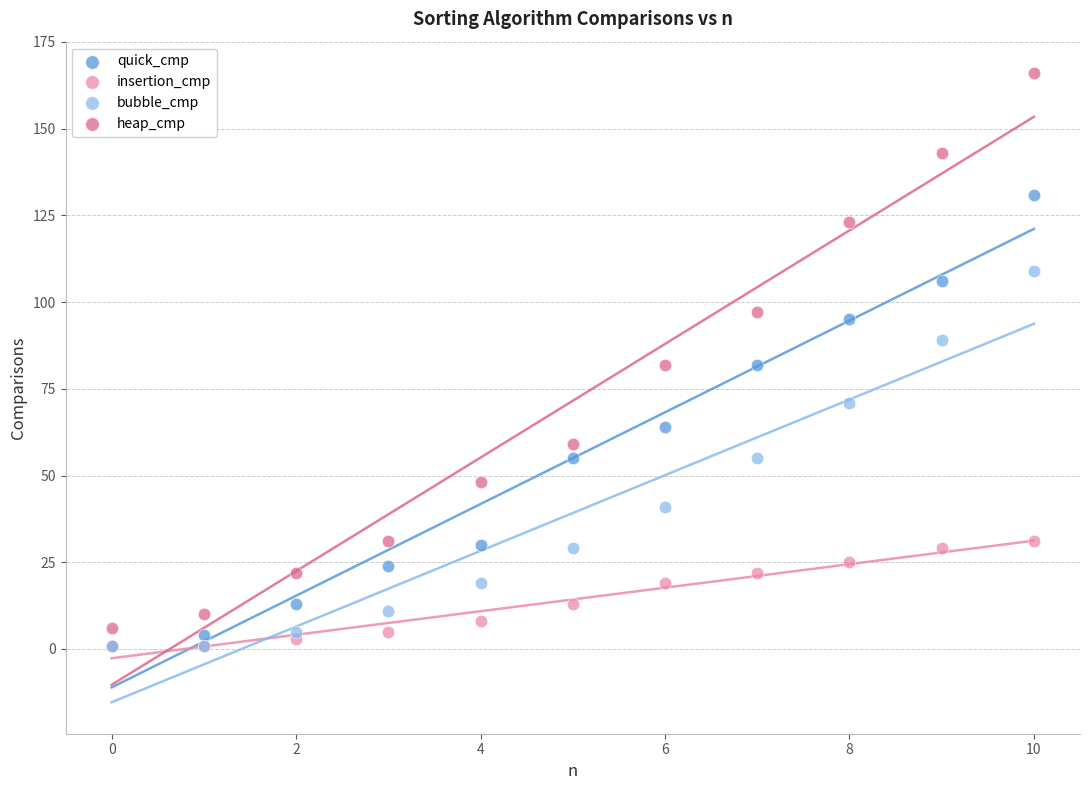

Which series contains the highest Y value?

heap_cmp